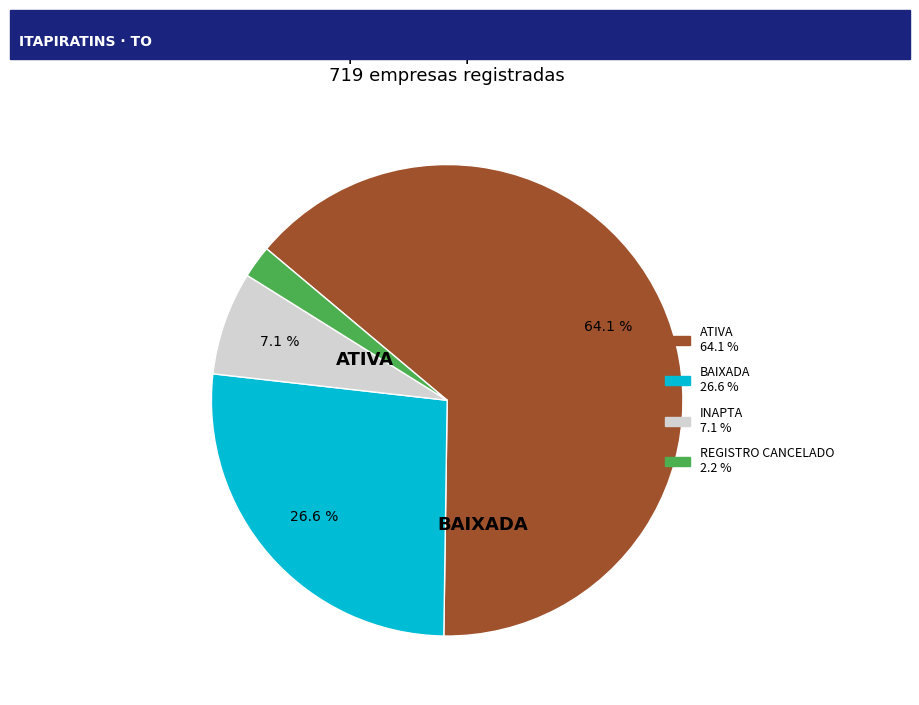

Is there a majority slice in this chart?

Yes